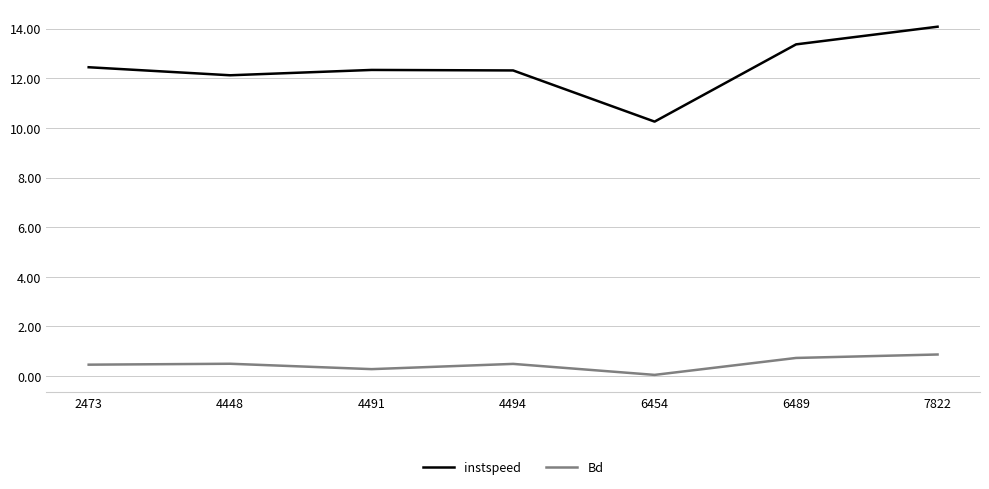

At which category is the sum across all series the highest?

7822